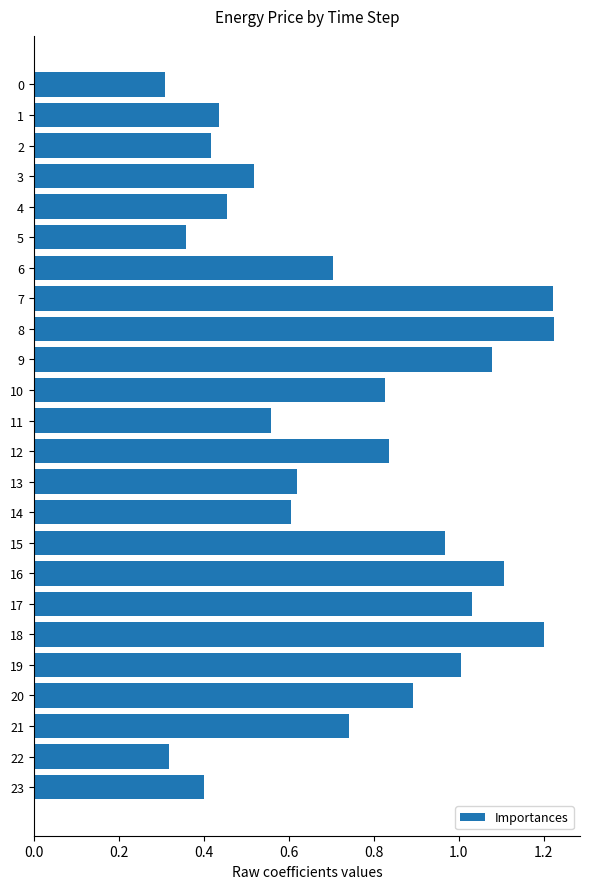

What is the change in value from 20 to 22?

-0.6